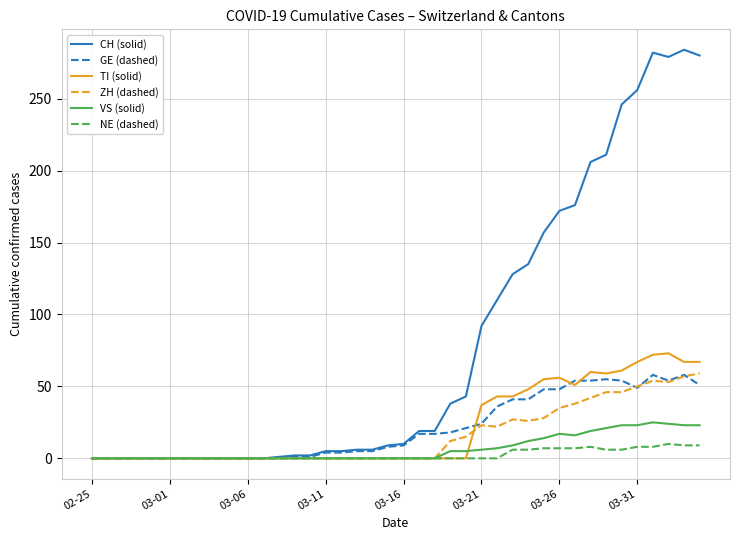

Which series has the largest range (max minus min)?

CH (solid)